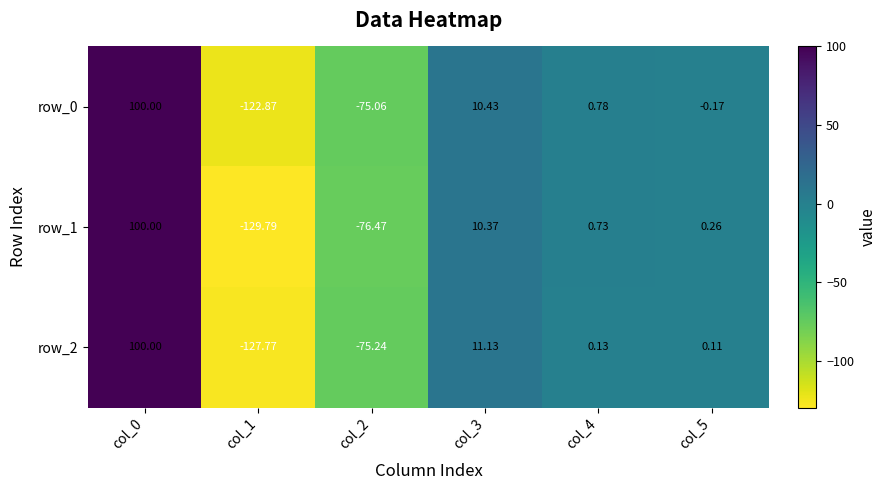

At which label does row_2 reach its peak?

col_0